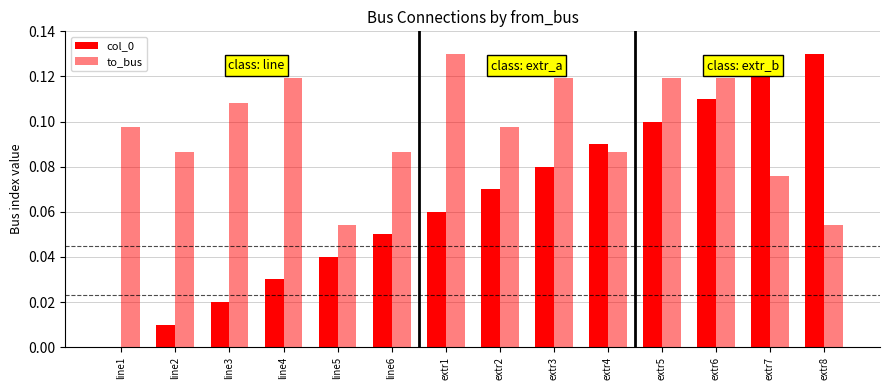

Are the bars grouped side by side (vs. stacked)?

Yes